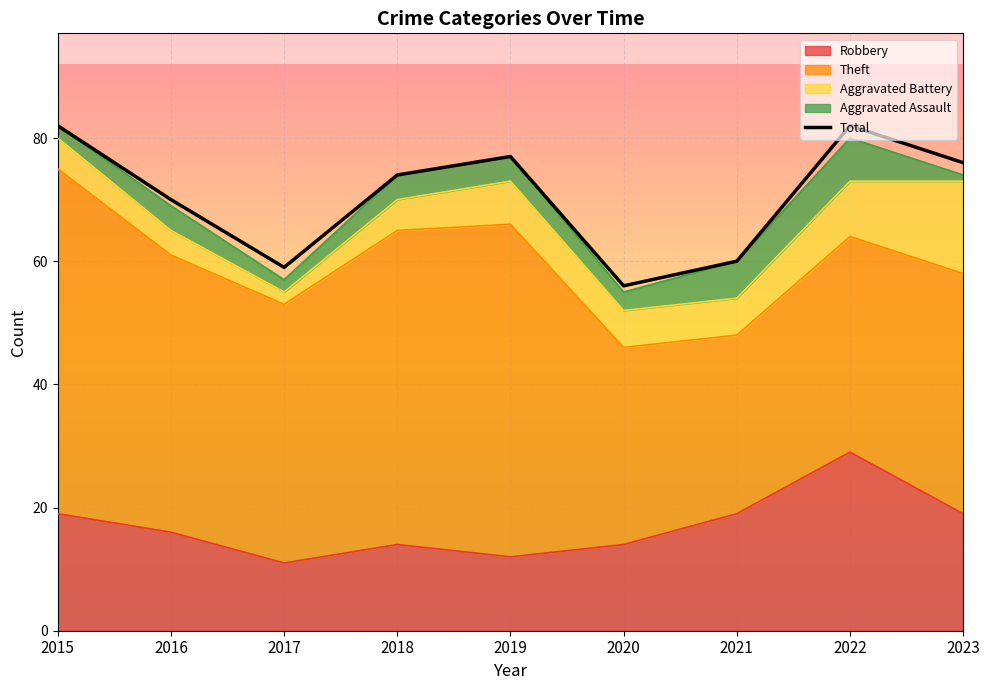

Rank the categories by value from lowest to highest.

2020, 2017, 2021, 2016, 2018, 2023, 2019, 2015, 2022